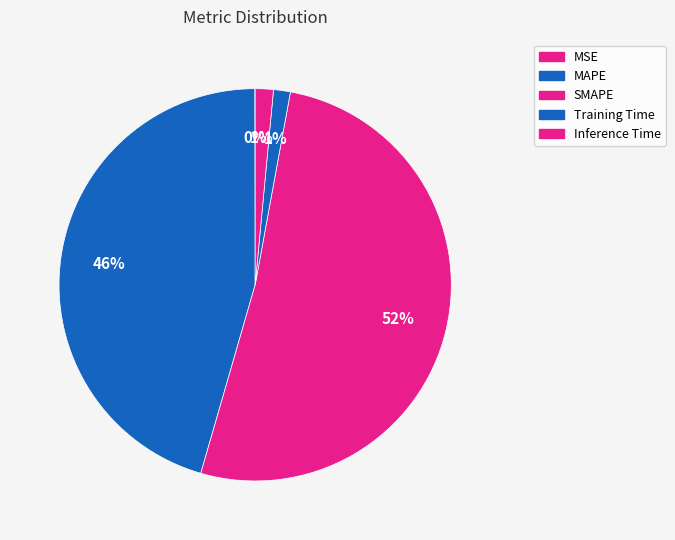

How many slices are in this pie chart?

5